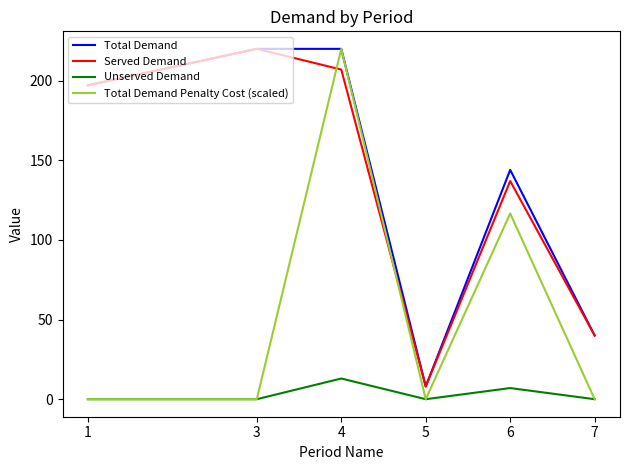

Rank the categories by Served Demand value from lowest to highest.

5, 7, 6, 1, 4, 3